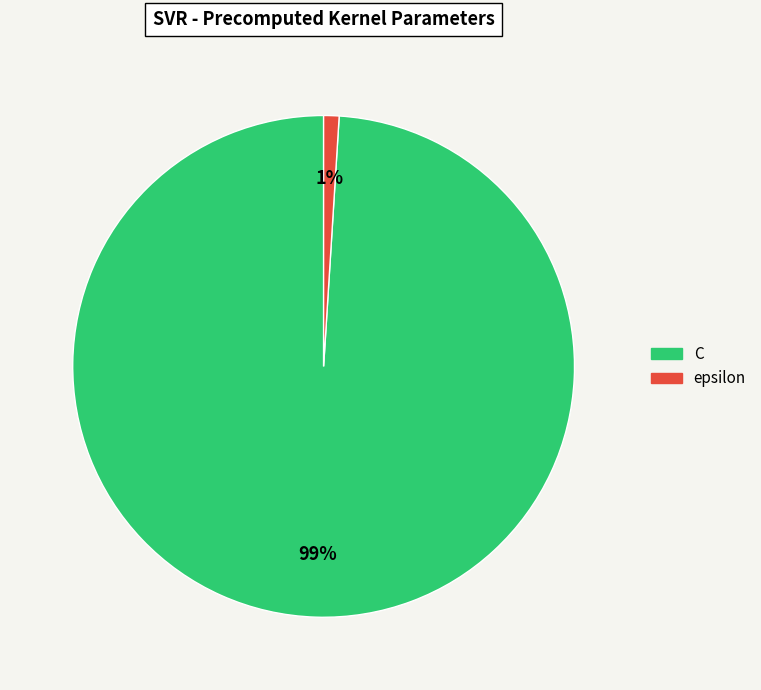

The epsilon slice represents 1% of the pie. True or false?

True